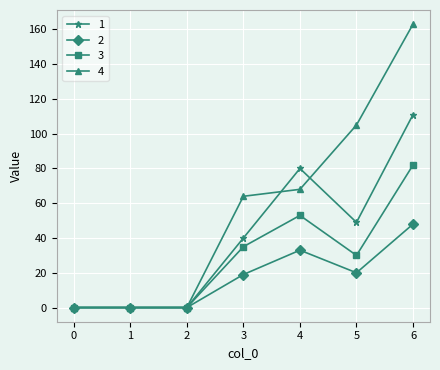

Which series has the largest total across all categories?

4